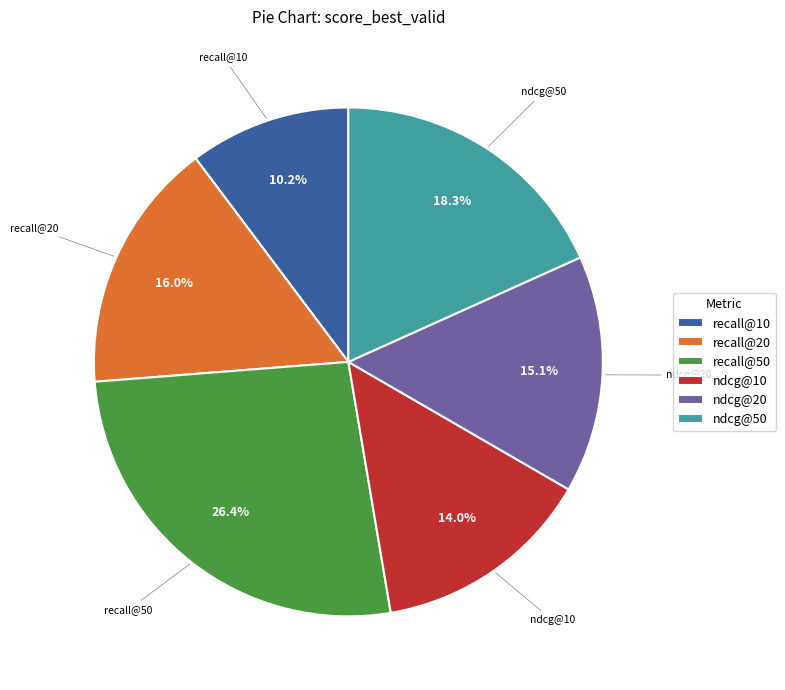

Between recall@10 and recall@50, which is larger?

recall@50